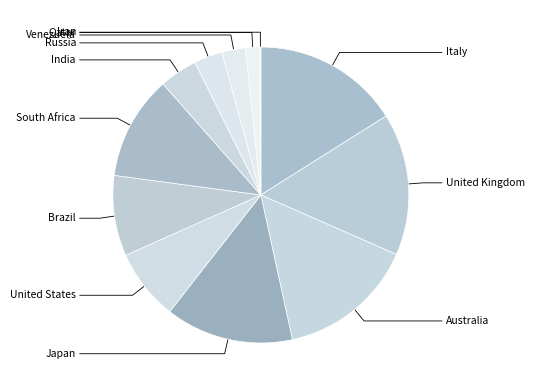

Which slice is the largest?

Italy